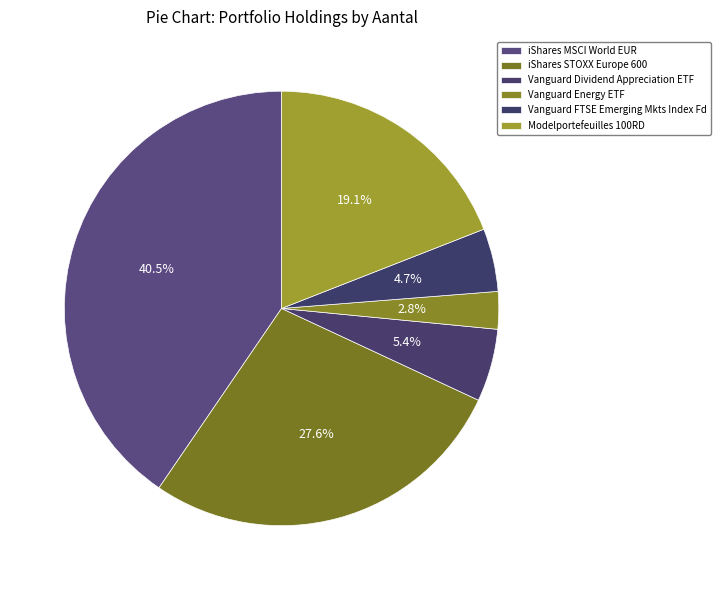

How many segments does this pie chart have?

6